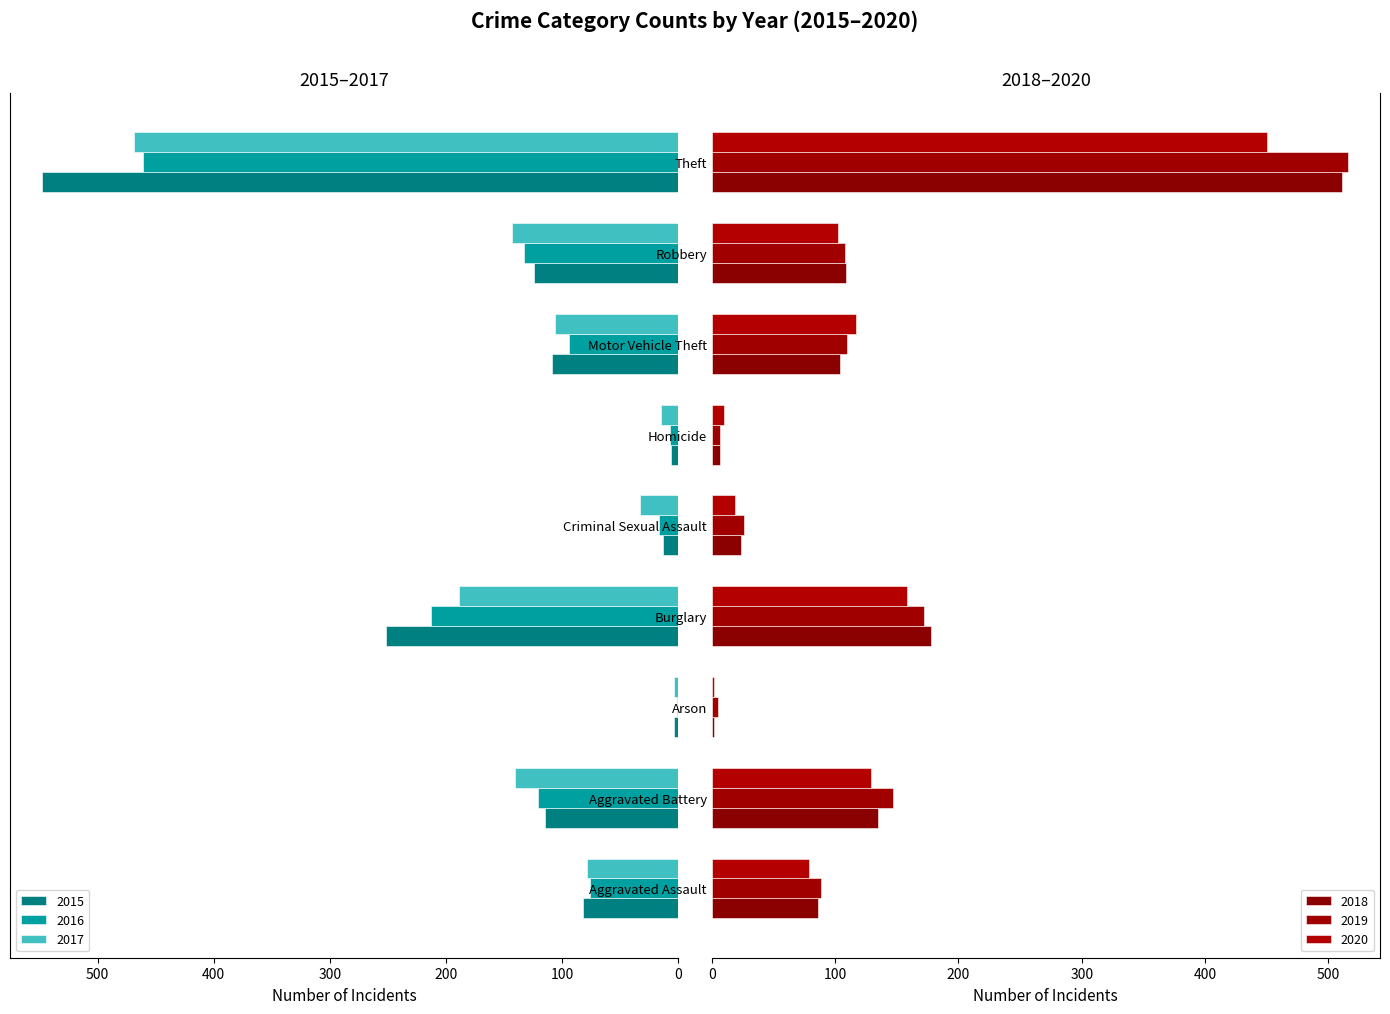

Read the 2018 value at Theft, to the nearest 10.

510